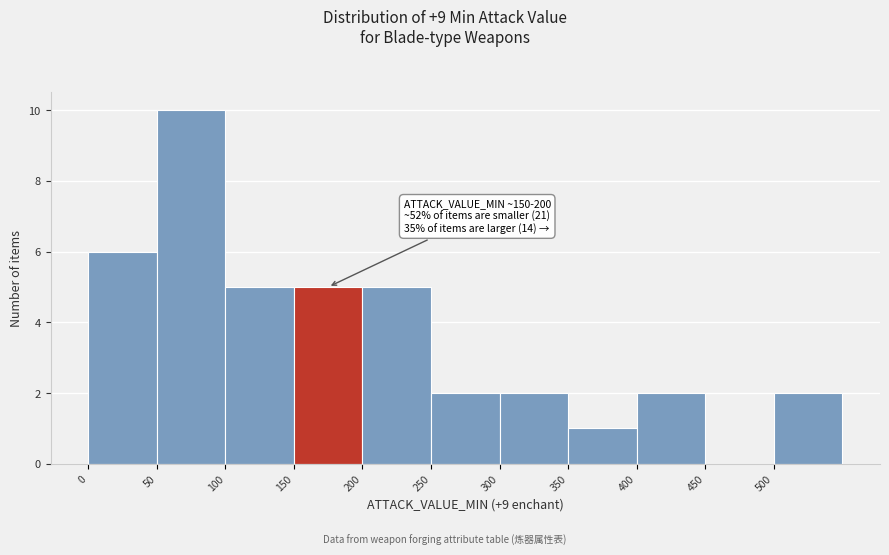

Which range on the x-axis has the tallest bar?

50 to 100